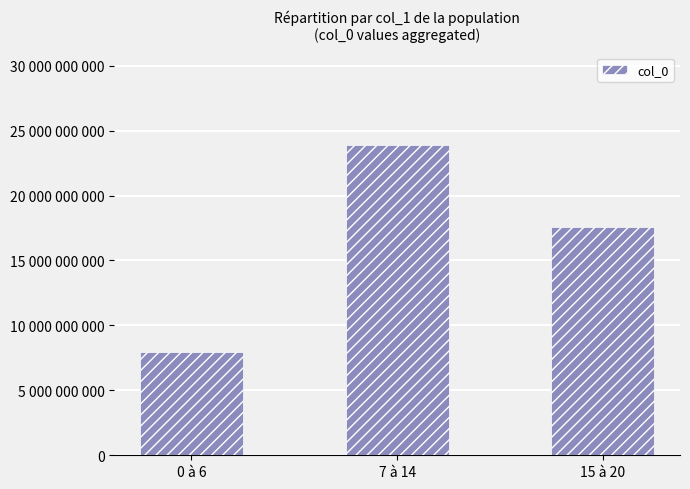

Between 7 à 14 and 15 à 20, which is larger?

7 à 14